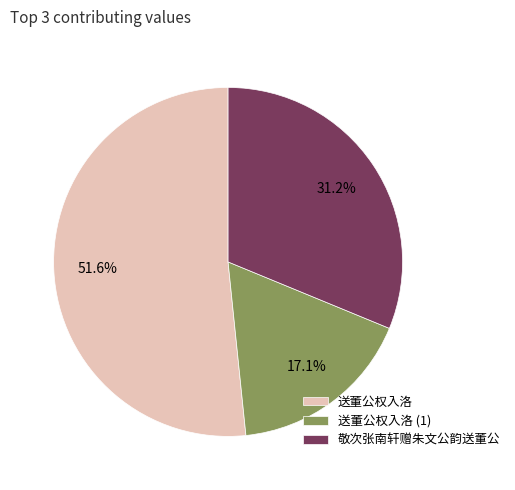

Which category accounts for the majority?

送董公权入洛